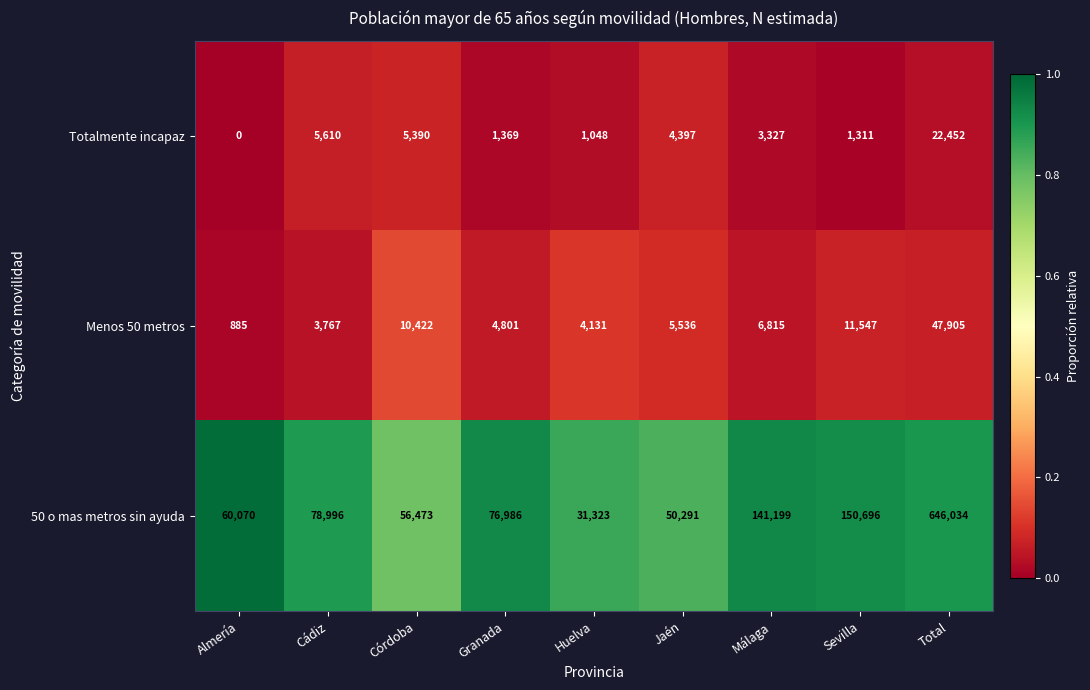

What is the total value across all series at Córdoba?

72285